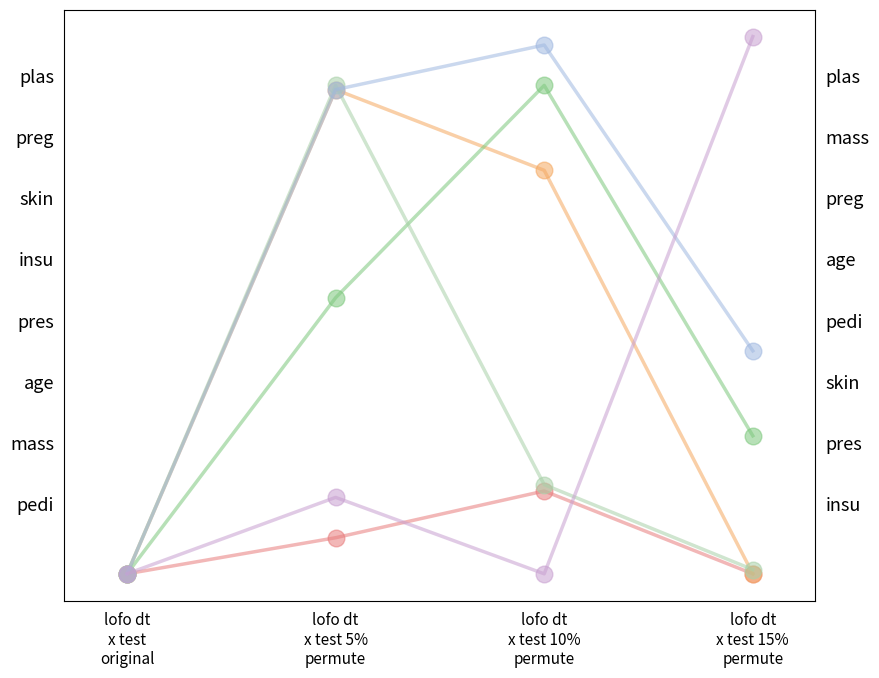

Does the chart display data point markers on the line(s)?

Yes